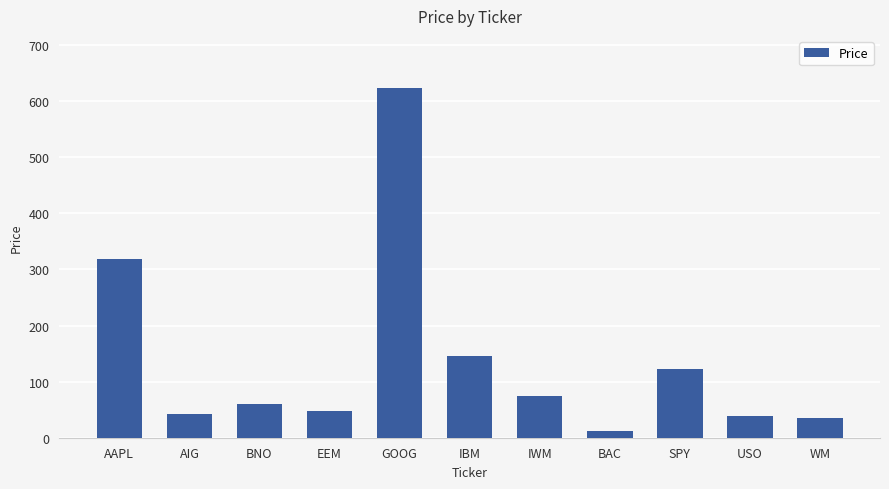

What is the difference between the values at WM and BNO?

24.5